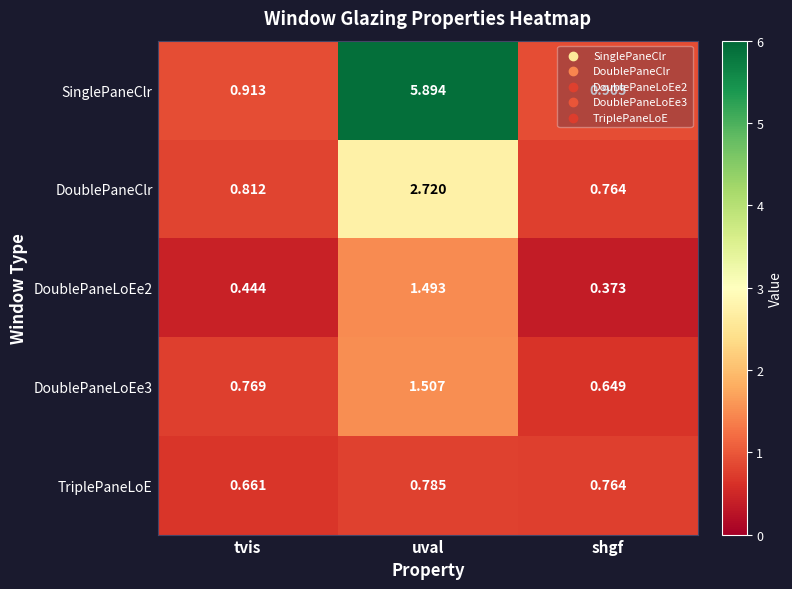

At which label does DoublePaneLoEe3 reach its peak?

uval